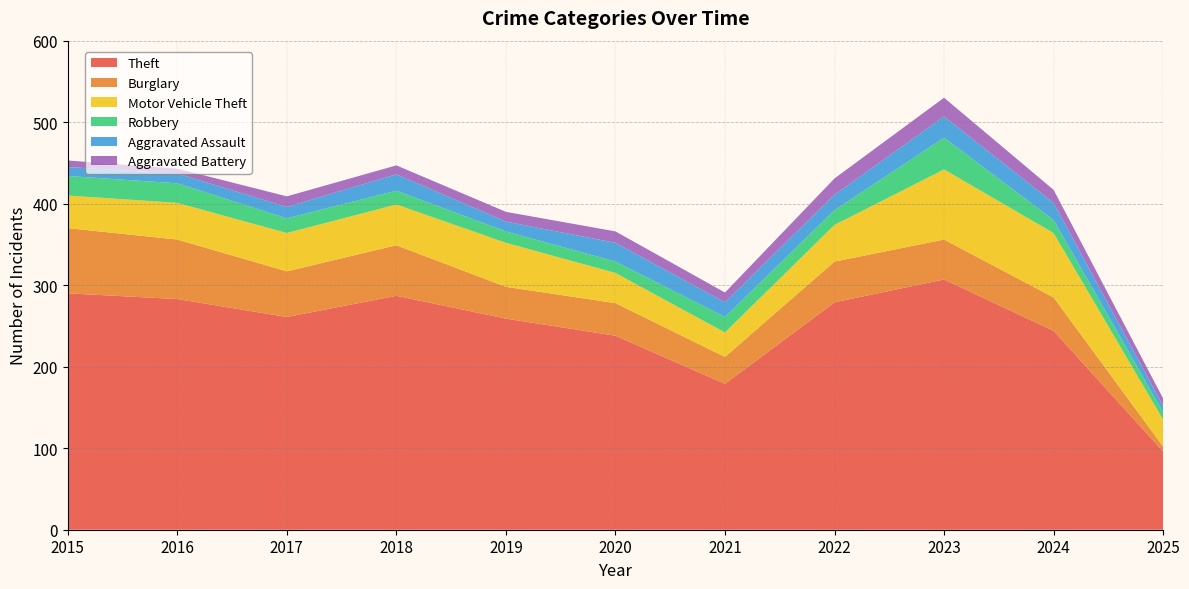

Reading left to right, list all the values displayed in this chart.

Theft: 290	283	261	287	259	238	179	279	307	244	96
Burglary: 80	73	56	62	39	40	33	50	49	41	6
Motor Vehicle Theft: 40	45	47	50	54	37	30	45	86	79	33
Robbery: 24	24	18	17	14	14	19	18	39	16	9
Aggravated Assault: 11	12	14	20	12	23	18	19	26	21	8
Aggravated Battery: 8	6	13	11	12	14	12	20	23	16	9